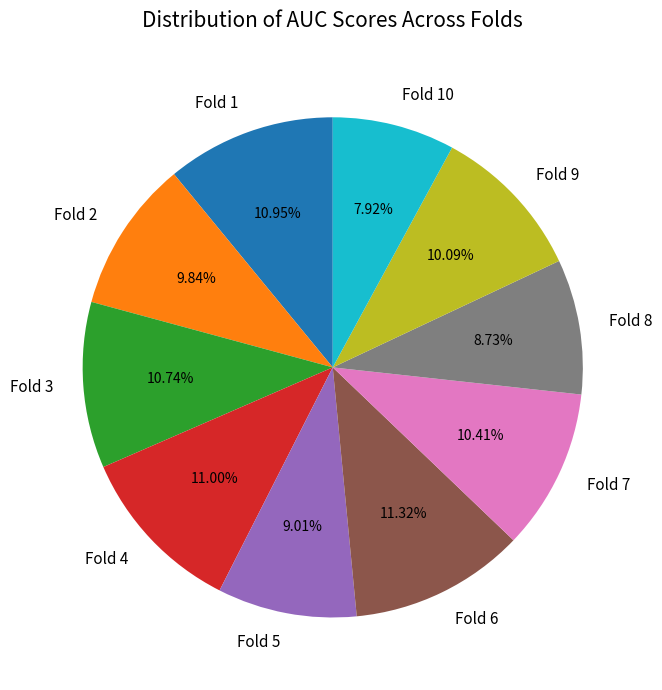

To the nearest percent, what is the difference between the Fold 7 and Fold 6 slice percentages?

1%